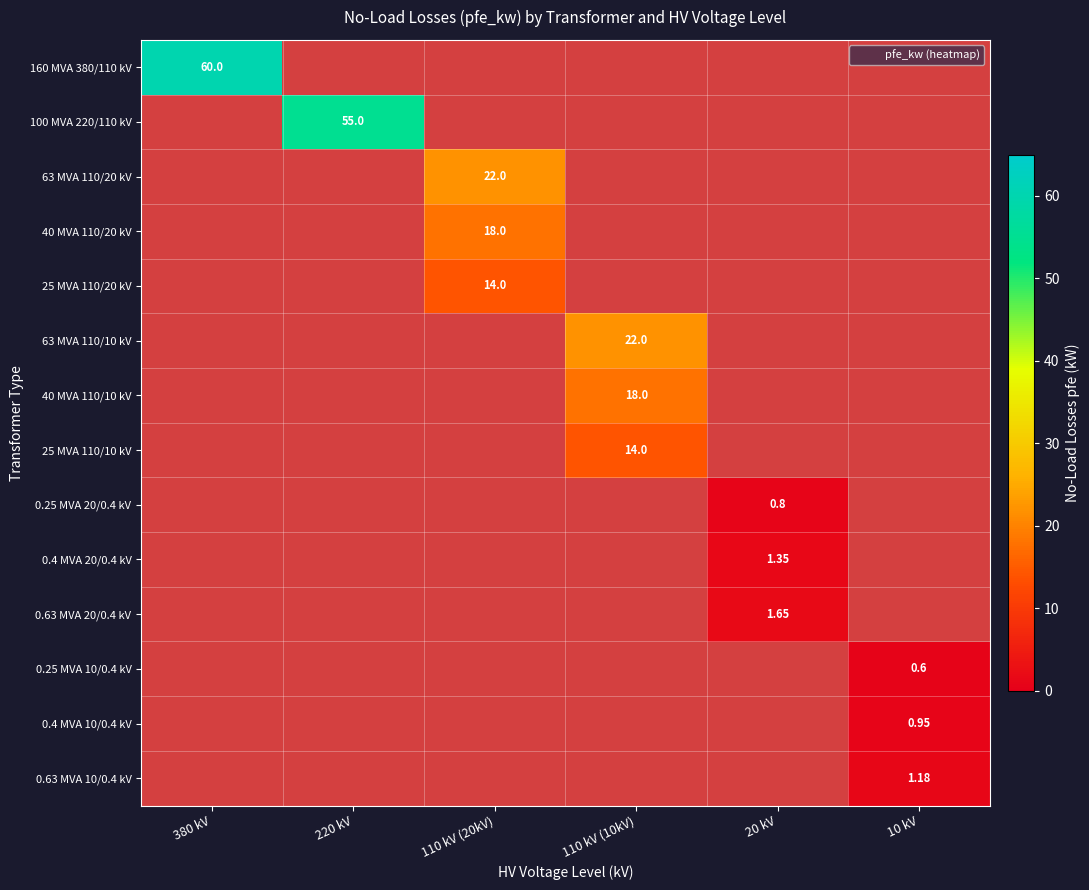

Is the value of 63 MVA 110/20 kV at 110 kV (10kV) greater than the value of 25 MVA 110/20 kV at 110 kV (10kV)?

No